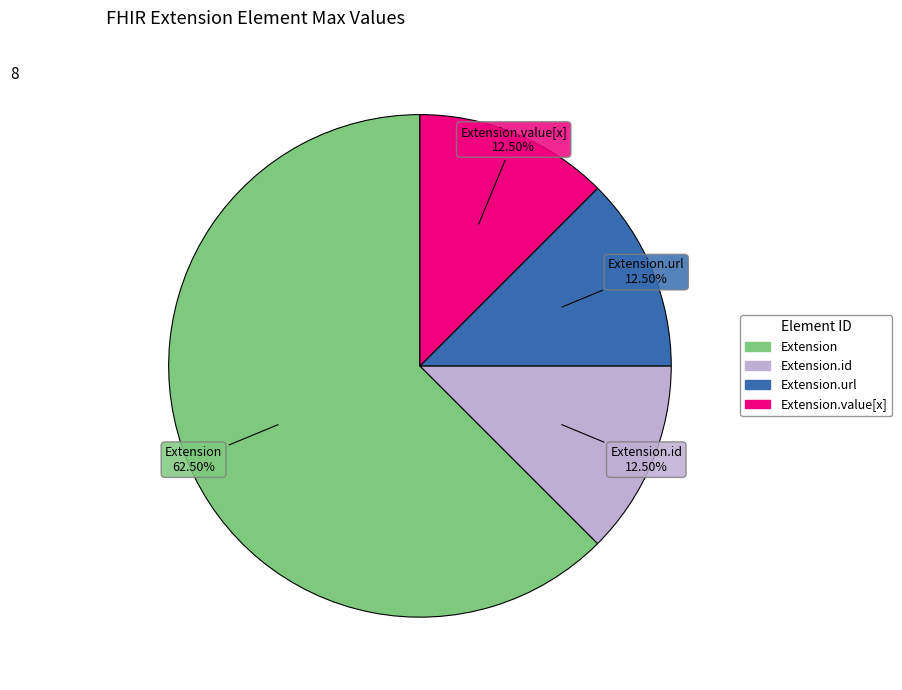

Is there any slice that represents more than half of the pie?

Yes